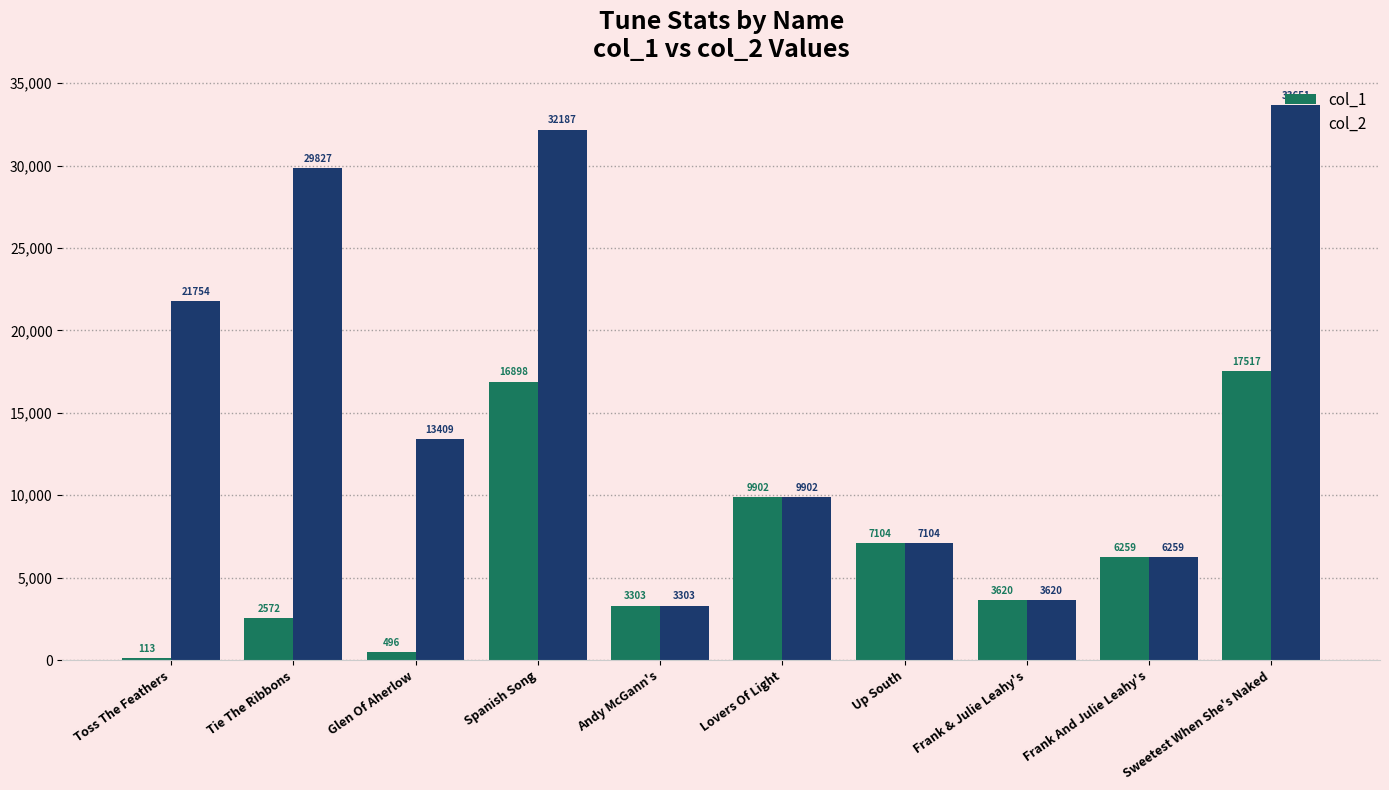

What position from the left is Sweetest When She's Naked?

10